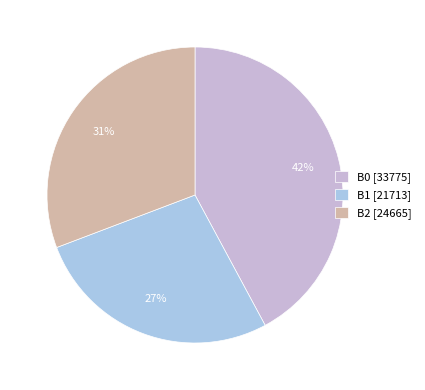

To the nearest percent, what is the difference between the largest and smallest slice percentages?

15%